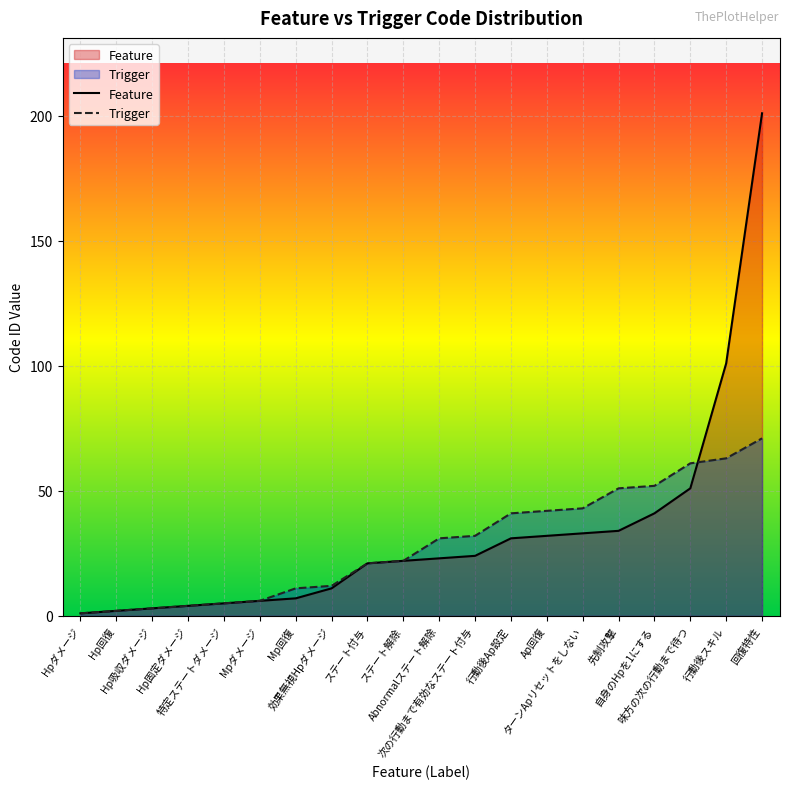

What is the change in value from Mpダメージ to 効果無視Hpダメージ?

+6